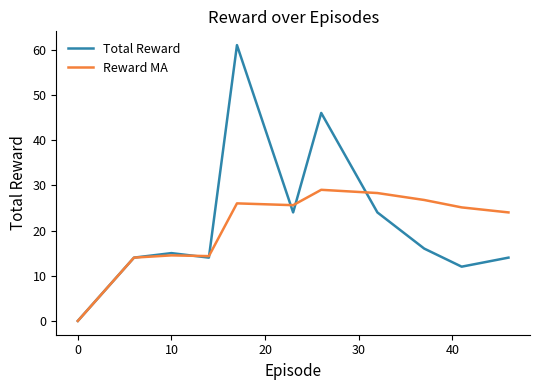

How many distinct data groups are displayed?

2